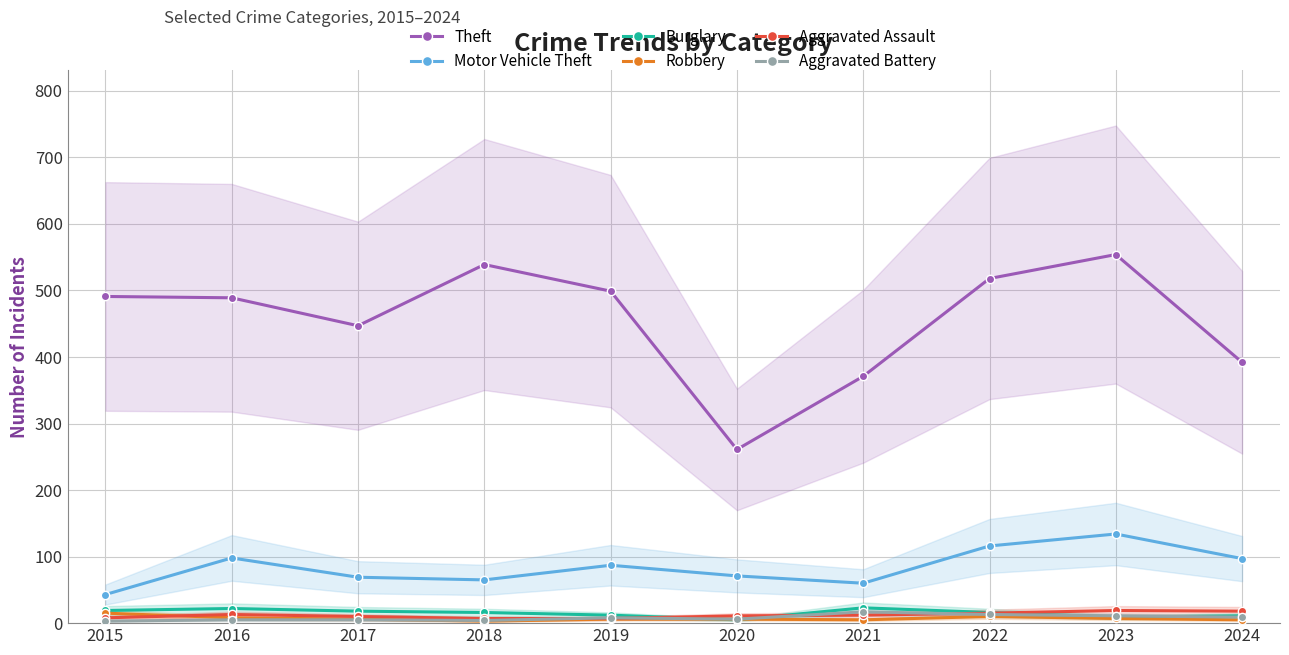

Which category has the highest value across all series?

2023